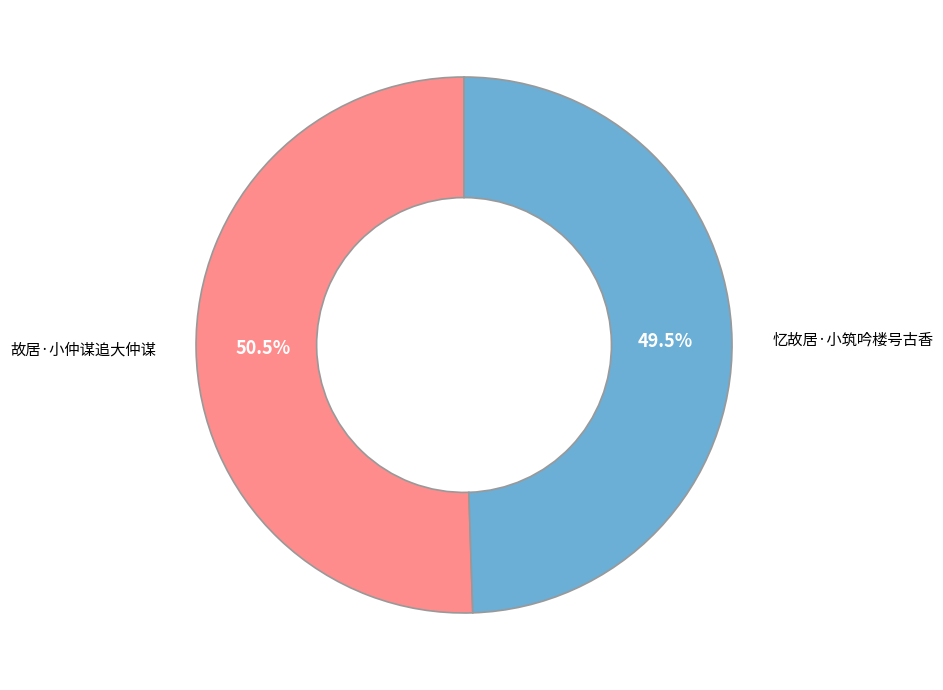

Is there a majority slice in this chart?

Yes